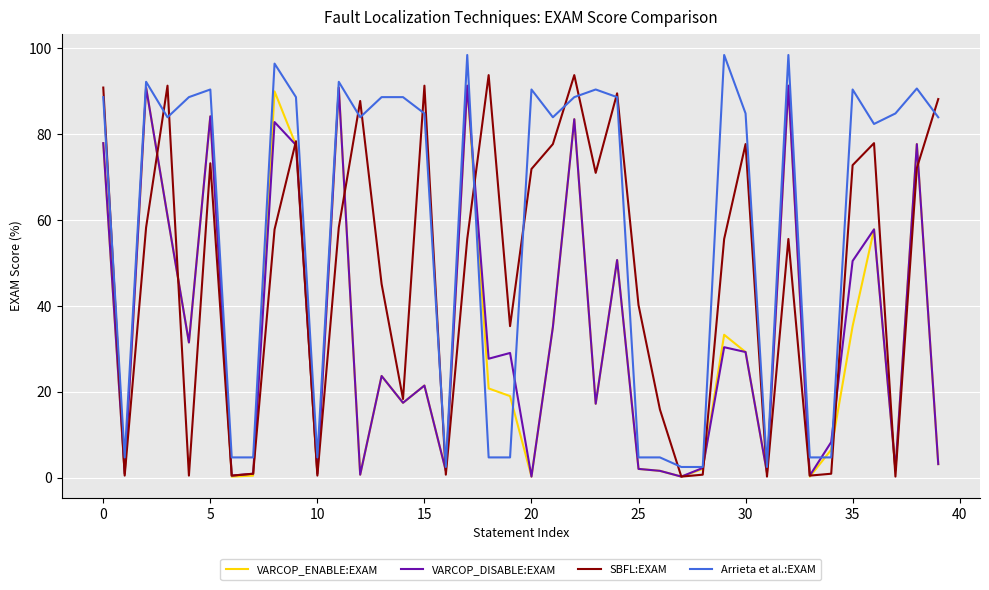

What is the greatest value displayed?

98.4